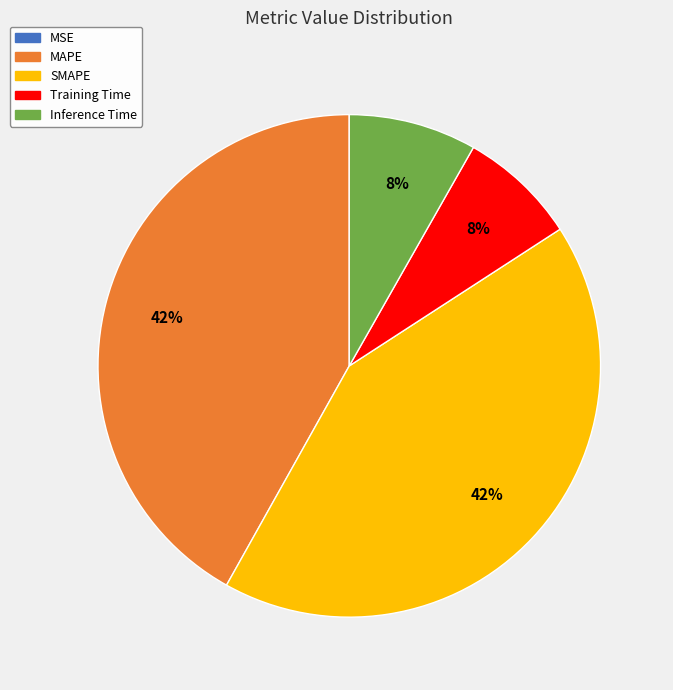

To the nearest percent, what percentage of the pie is Training Time?

8%